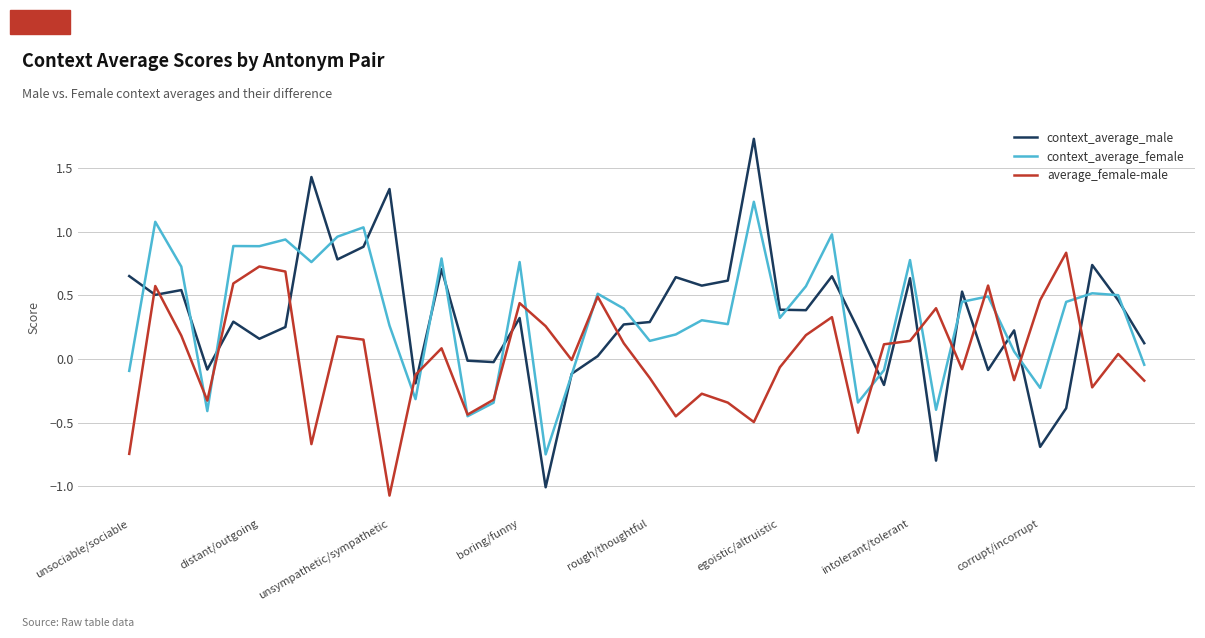

What is the maximum value shown in the chart?

1.7